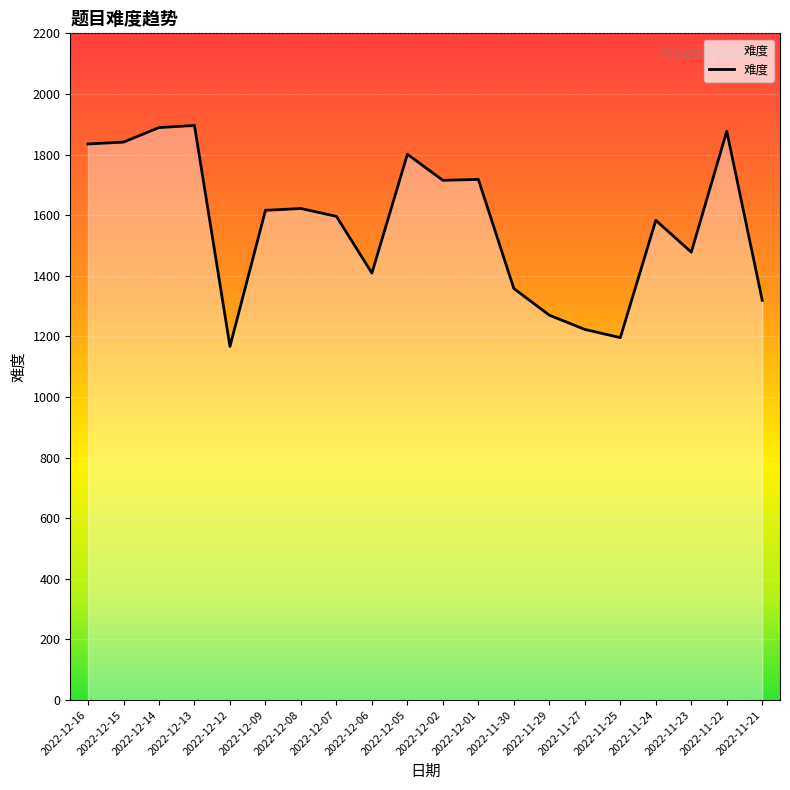

The value at 2022-12-08 is 1622. True or false?

True